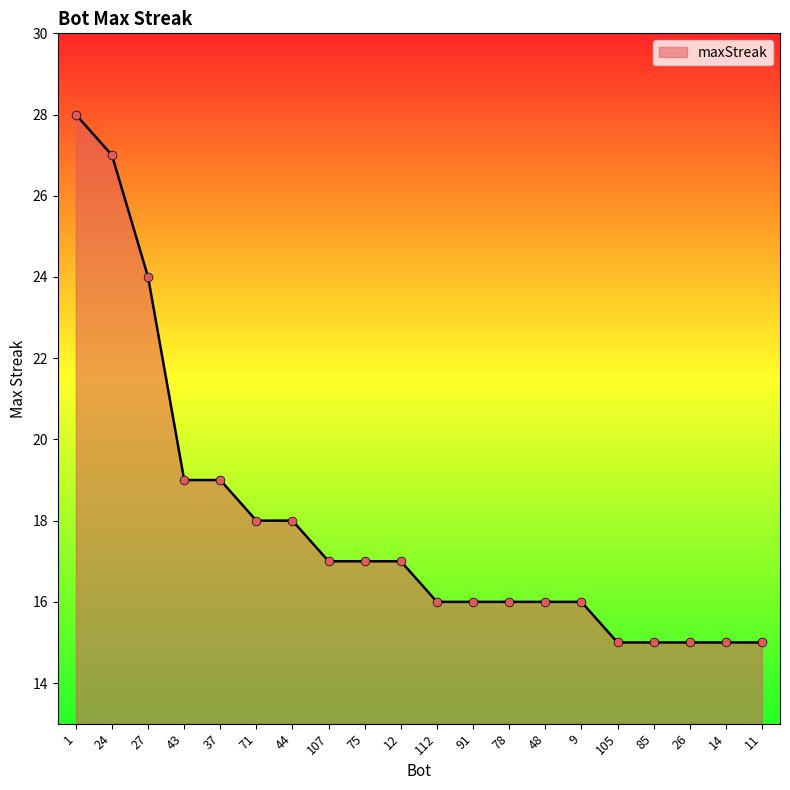

Approximately how many times larger is the value at 85 compared to 14?

1.0